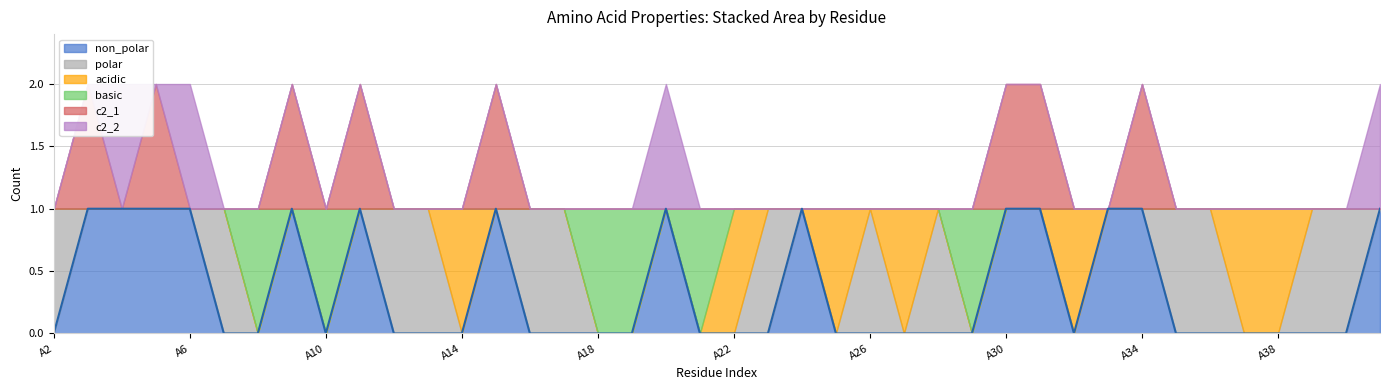

The polar series shows 0 at A29. True or false?

True